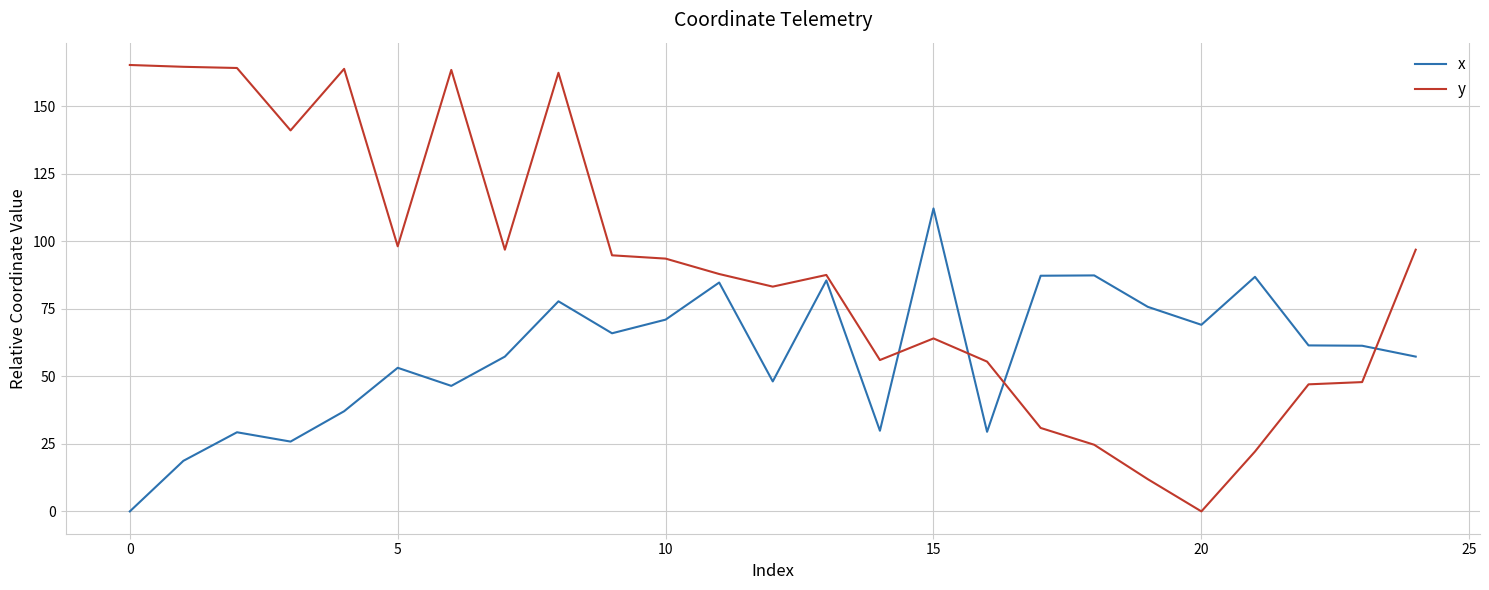

How many intersections are there between y and x?

4